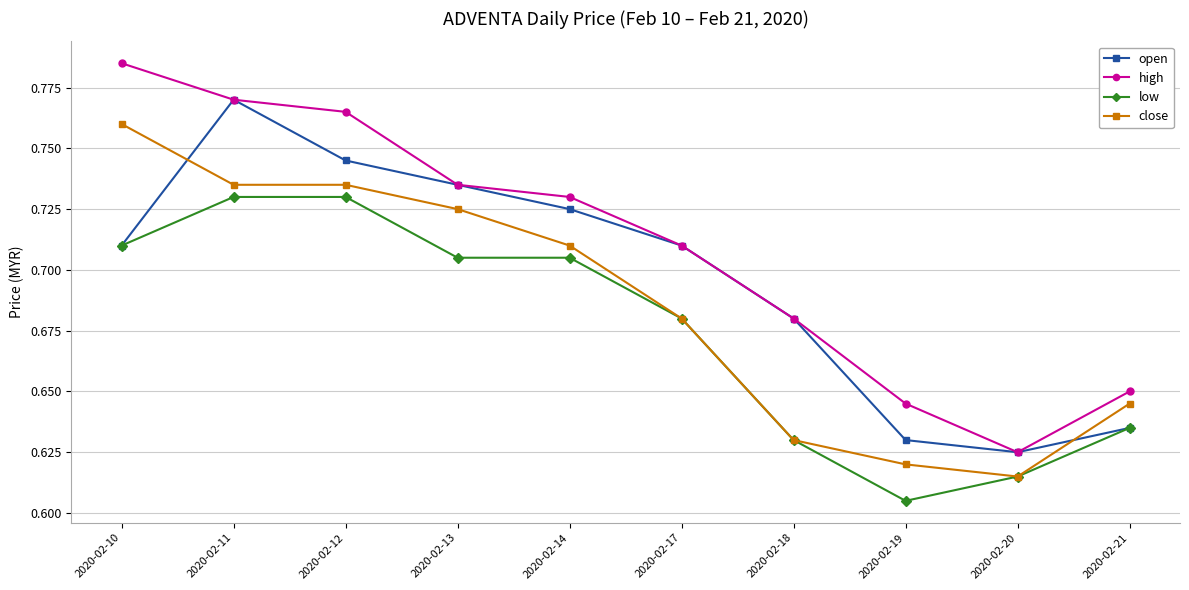

Count the high values in the range 0 to 1.

10